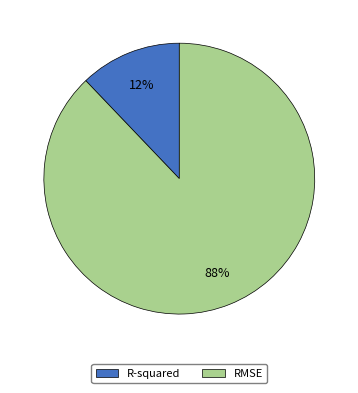

Combined, do R-squared and RMSE account for over 50%?

Yes